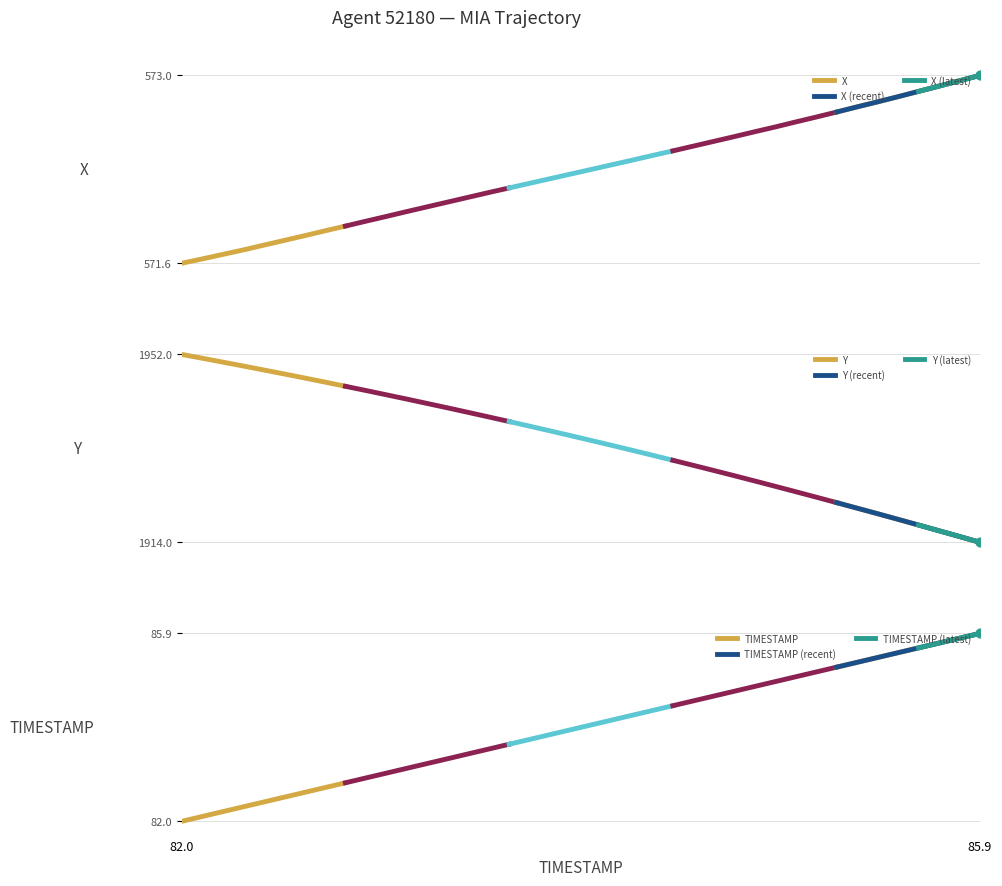

Which series reaches the maximum Y coordinate?

Y